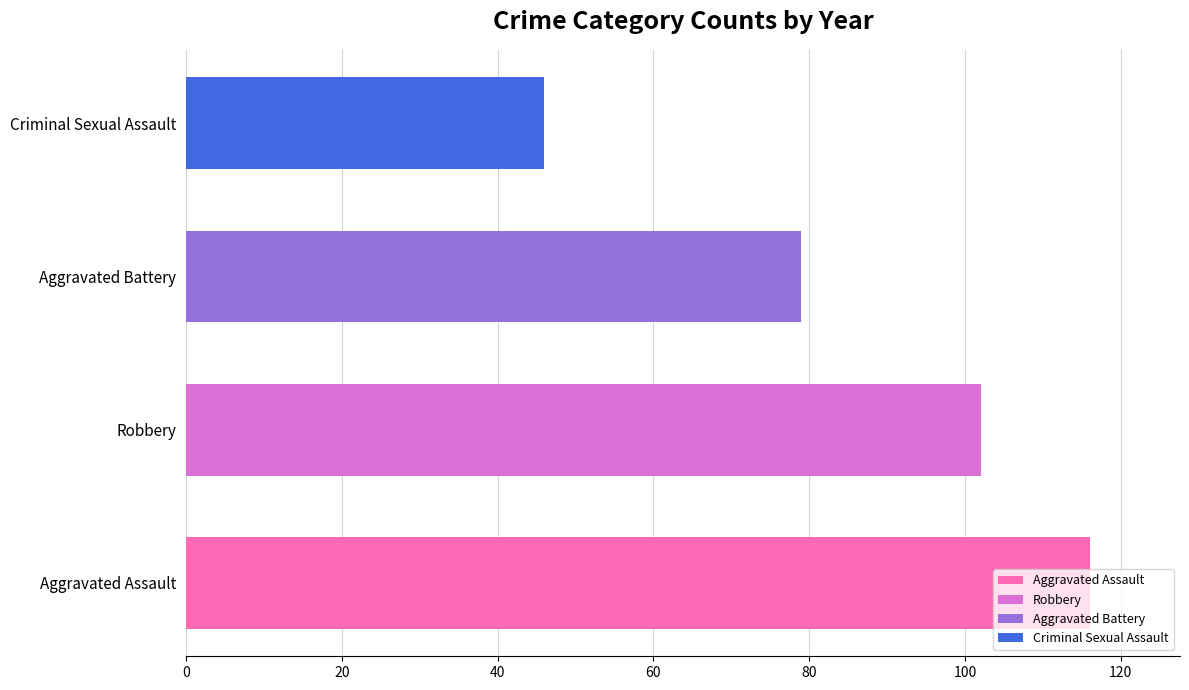

The Aggravated Battery series shows 12 at 2018. True or false?

False